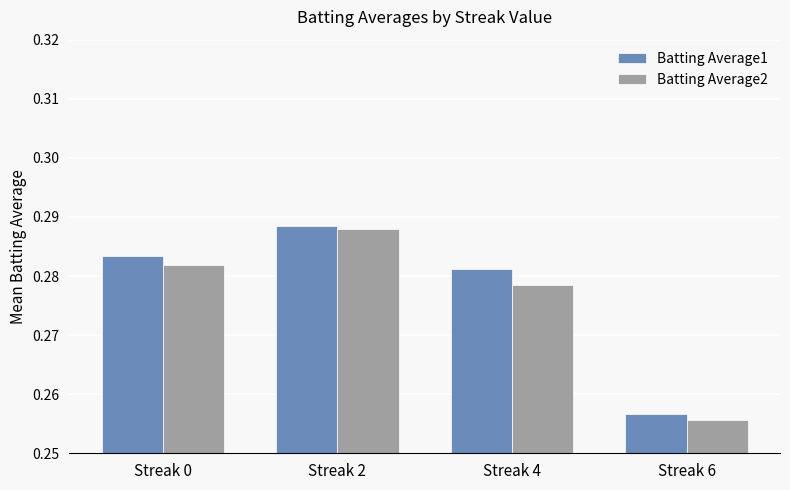

What is the sum of all Batting Average1 values?

1.1